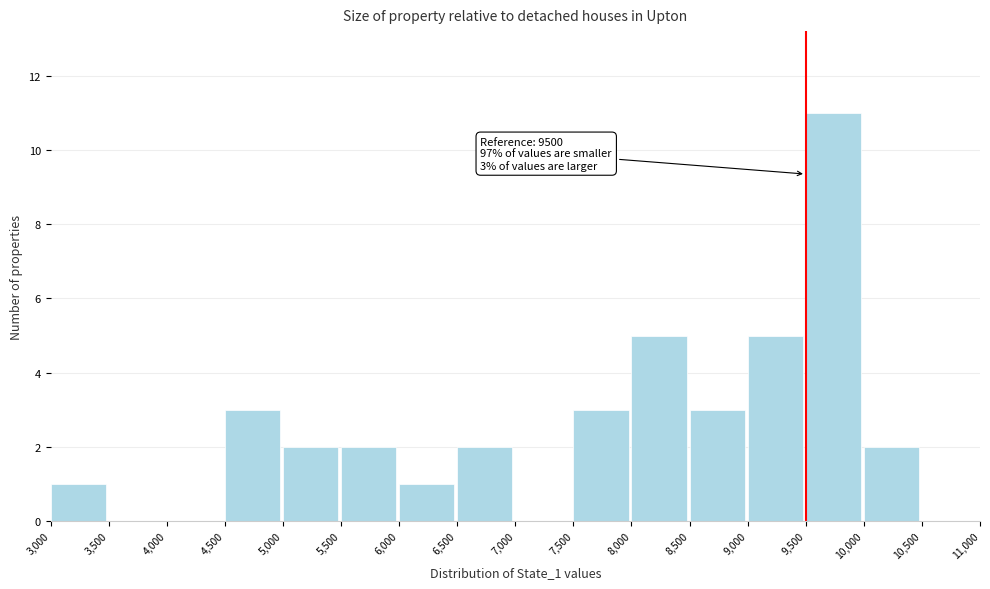

Which range on the x-axis has the tallest bar?

9,500 to 10,000